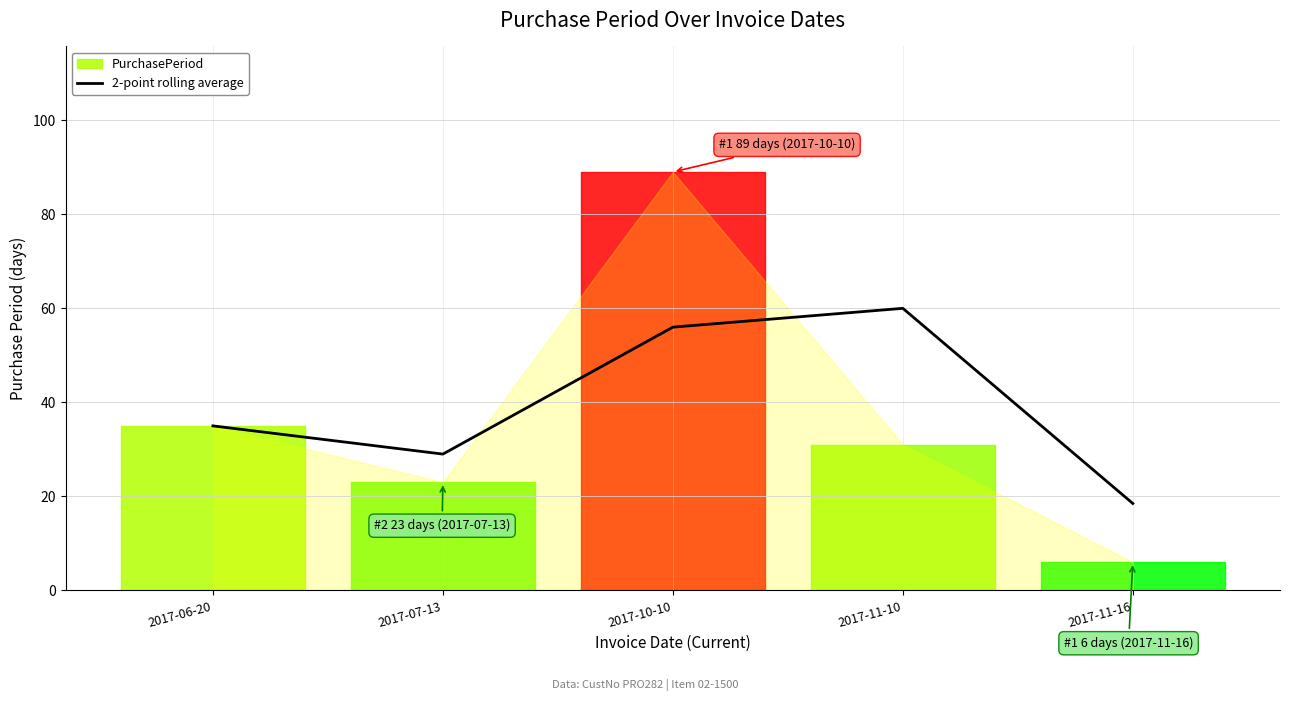

What is the label of the 1st point from the left?

2017-06-20